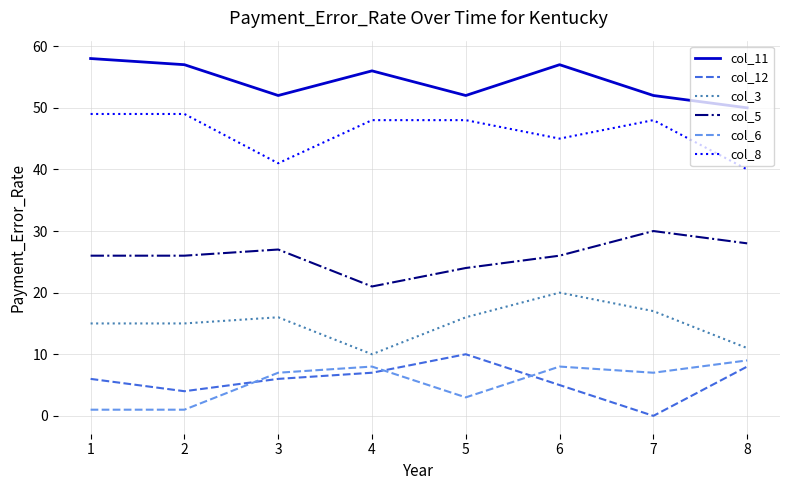

Rank the series at 6 from lowest to highest value.

col_12, col_6, col_3, col_5, col_8, col_11